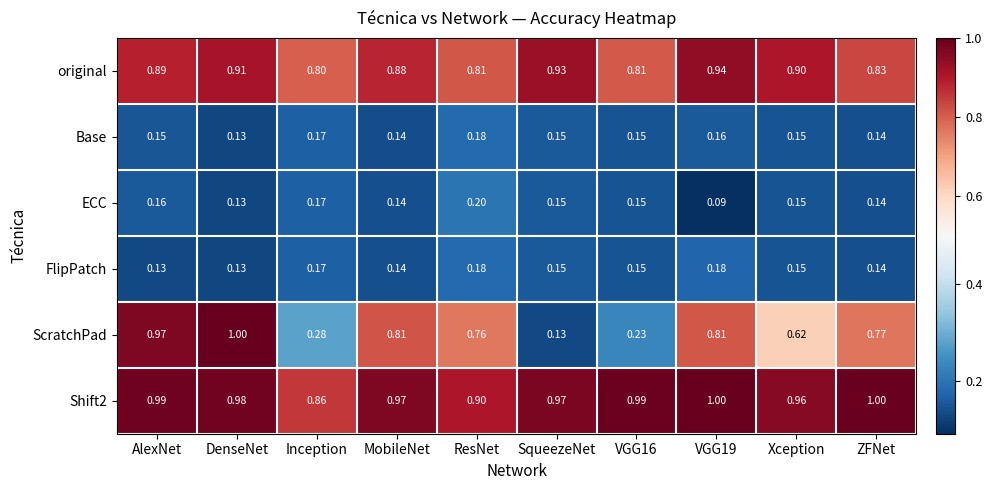

Where is Shift2 nearest to the value 0?

Inception